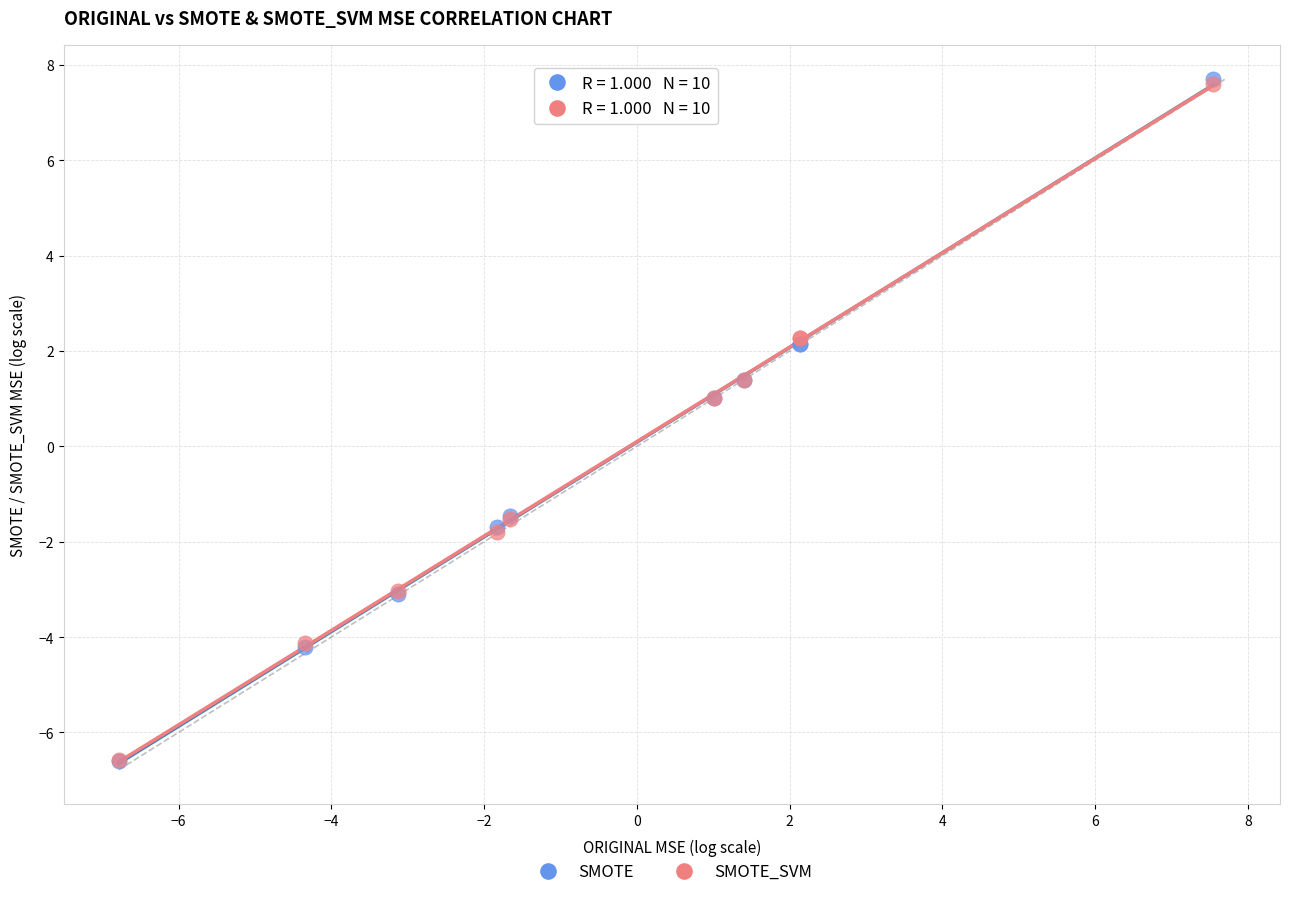

Which series has the widest spread of Y values?

SMOTE